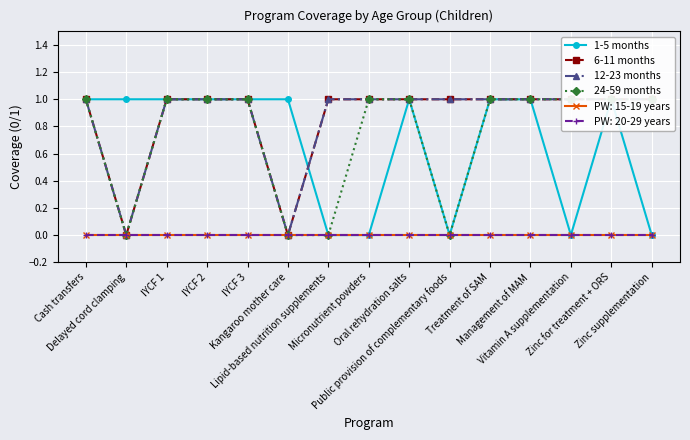

True or false: 12-23 months and 24-59 months cross at least once.

False